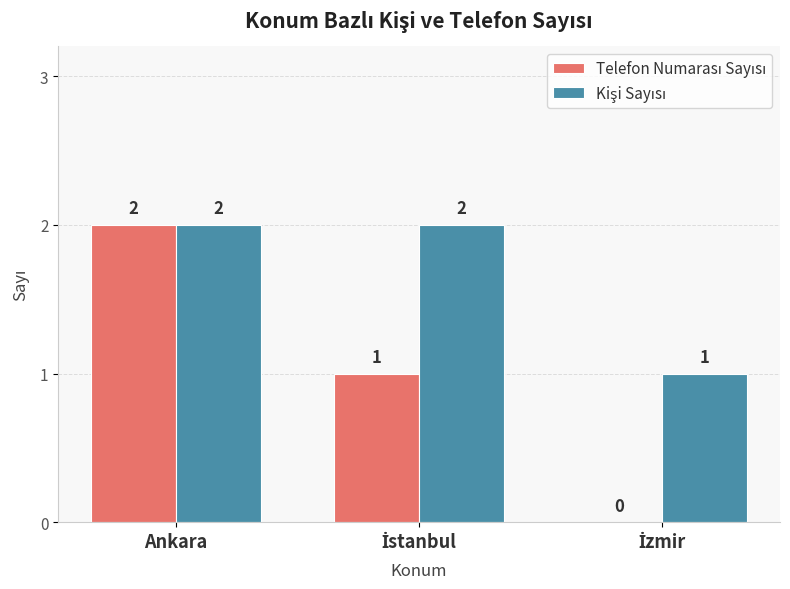

At which category is the sum across all series the highest?

Ankara